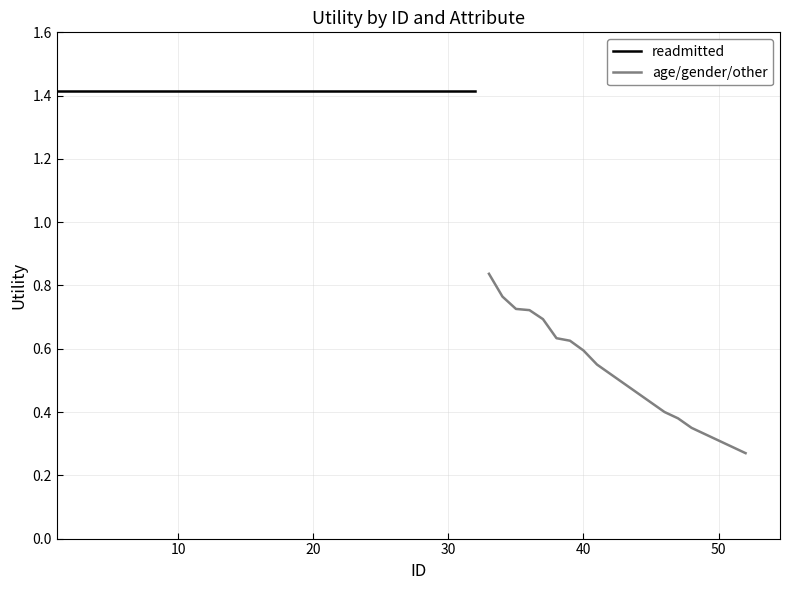

At which category does the chart reach its peak across all series?

1